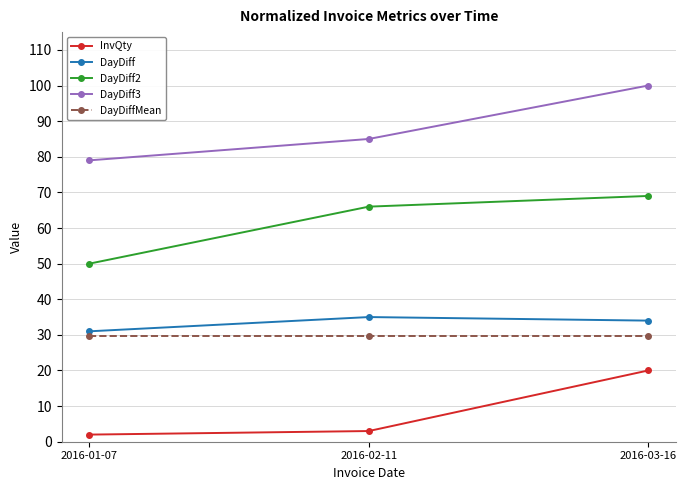

How many series are shown in this chart?

5